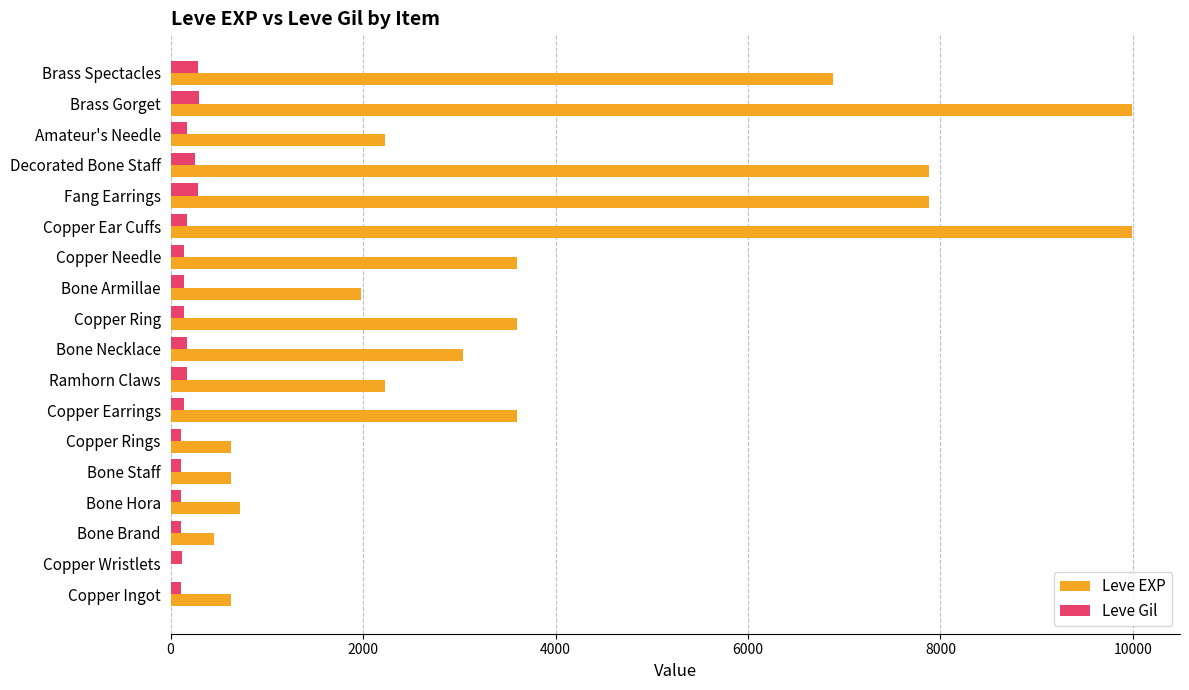

True or false: Leve EXP has a value of 9675 at Brass Spectacles.

False